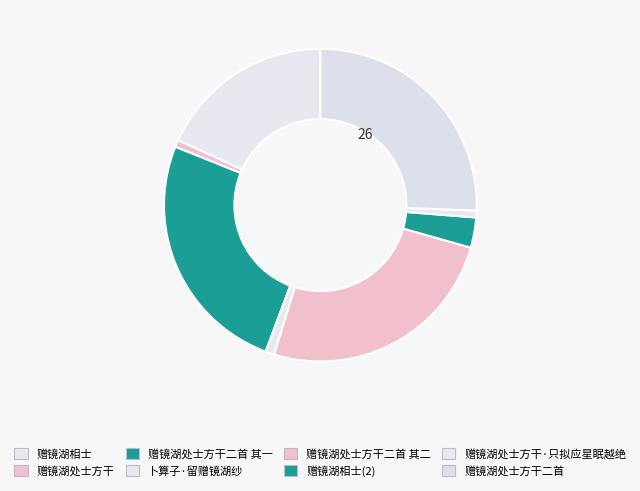

Which slice is the smallest?

赠镜湖处士方干